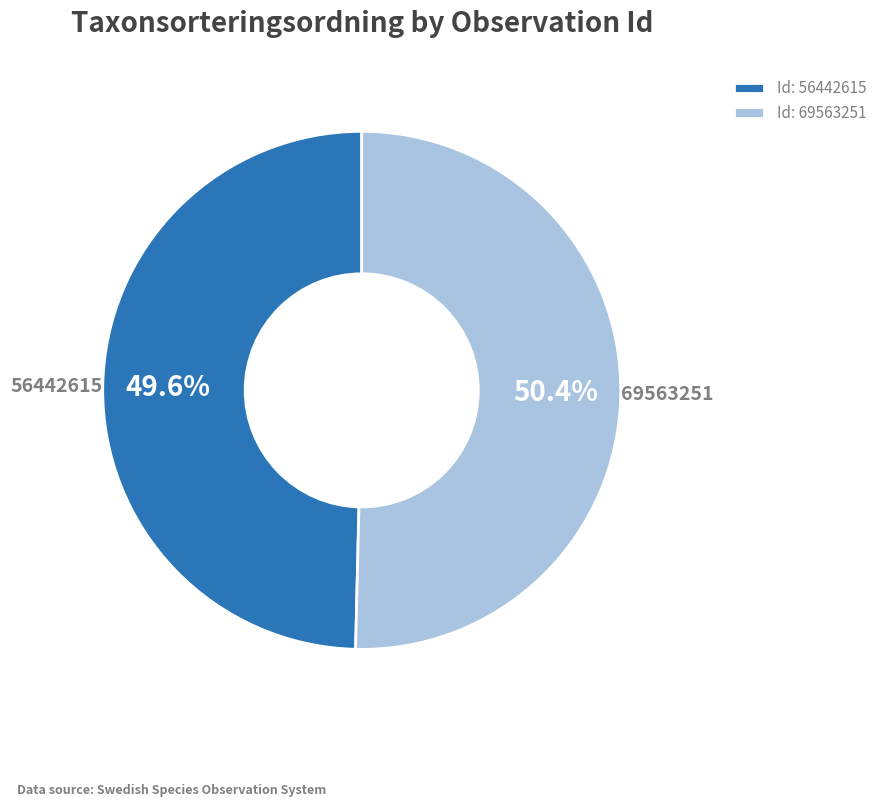

Which category accounts for the majority?

Id: 69563251